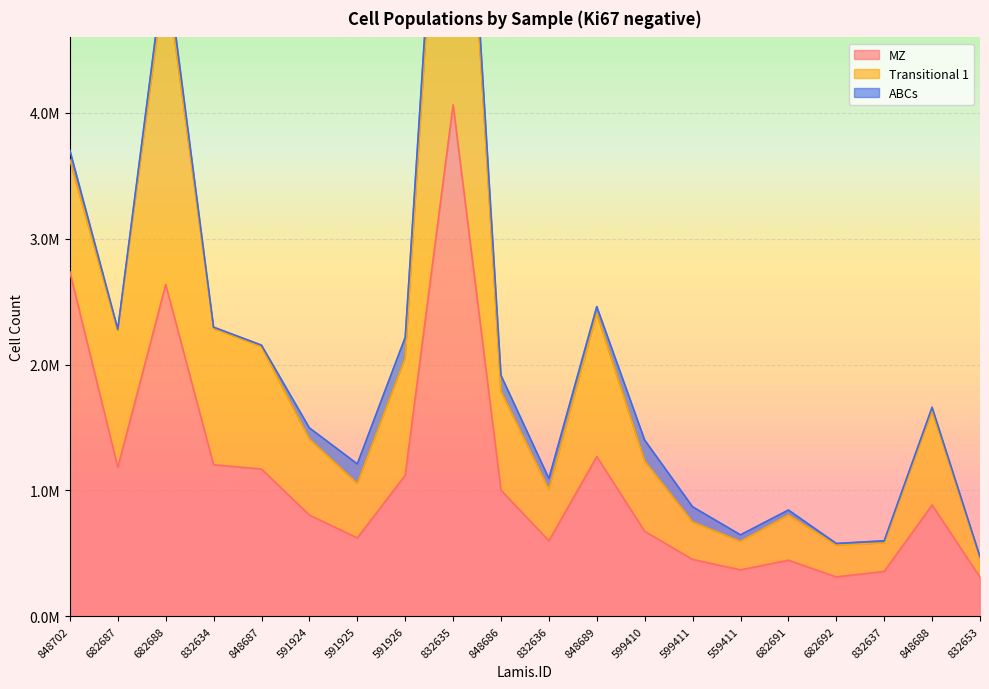

Reading right to left, list all the values displayed in this chart.

MZ: 310448.8	883865.8	356190.5	312505.1	444971.8	368570.5	451071.5	674658.9	1268708.4	599692.0	1001221.2	4065223.4	1120201.0	622273.0	804046.6	1169332.2	1203839.4	2635380.6	1182767.3	2735926.5
Transitional 1: 156749.2	747314.3	225758.1	253231.2	359362.8	225661.2	297610.6	557762.6	1138362.3	407600.0	786259.1	3931902.5	929537.2	432023.9	604229.1	972603.4	1082785.2	2483372.5	1087256.6	892623.7
ABCs: 5794.2	29331.2	17553.3	12348.7	39549.4	52249.5	120699.6	167471.9	53932.7	87401.2	126654.8	138574.2	166062.0	156063.7	88365.5	12332.2	10620.6	116266.8	11586.5	74310.9